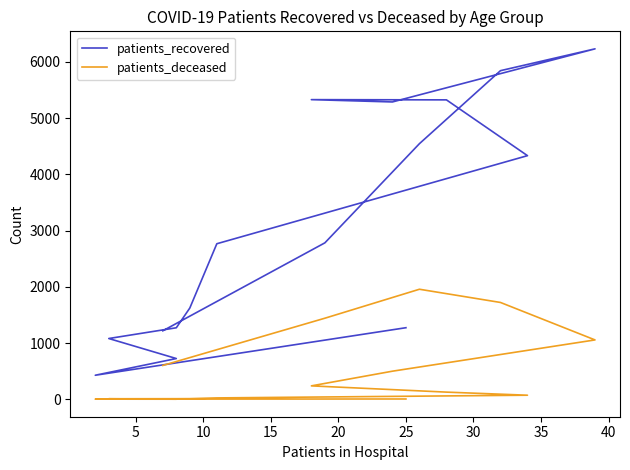

Count the number of data series in this chart.

2